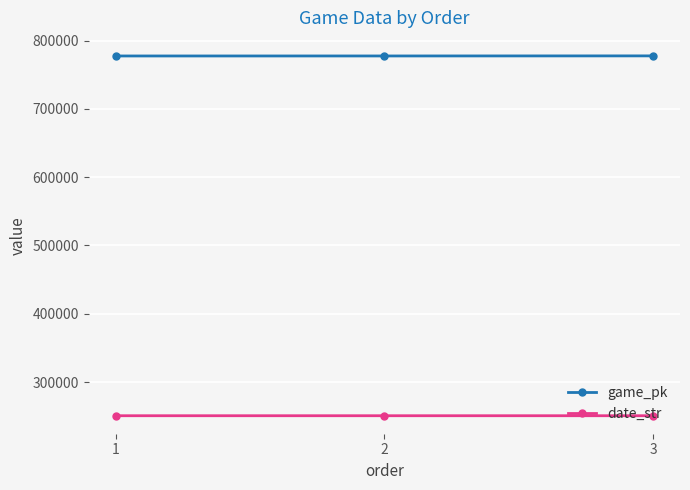

The value of date_str at 2 is 250610. True or false?

True